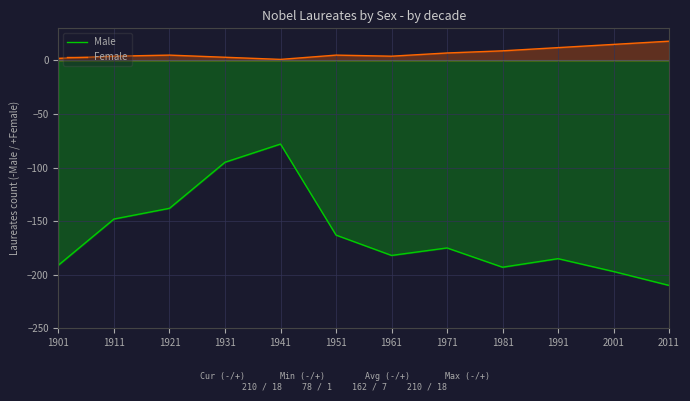

True or false: Female and Male intersect in this chart.

False